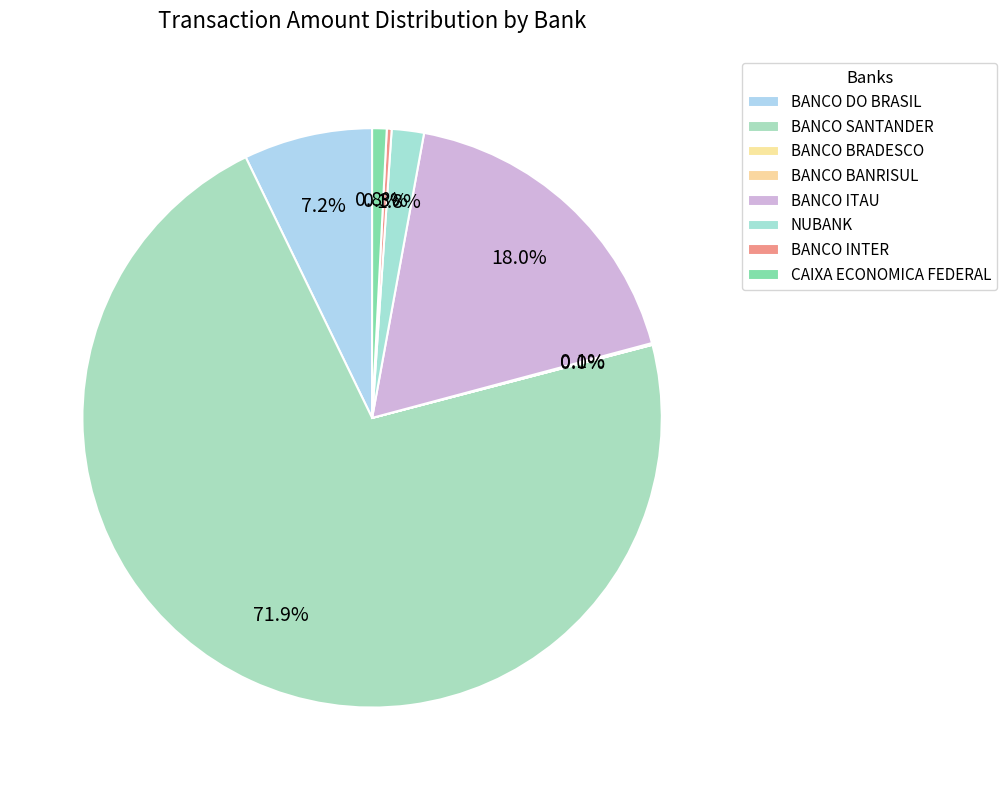

To the nearest percent, what portion does NUBANK represent?

2%